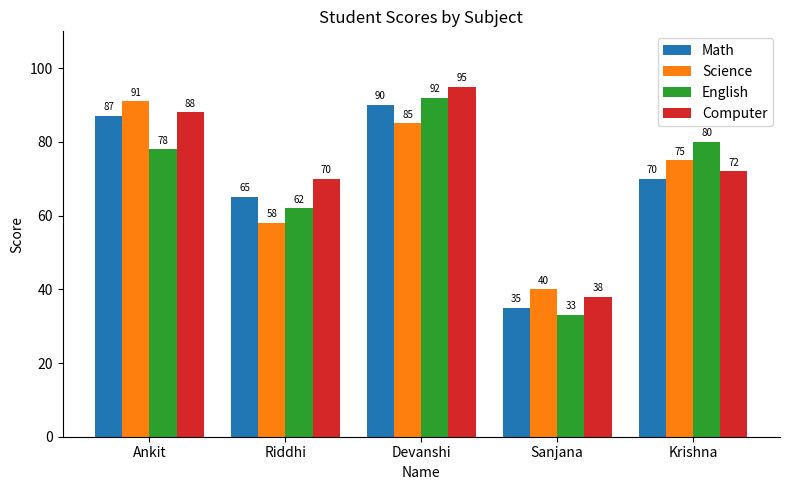

Is it true that Math equals 16 at Riddhi?

False